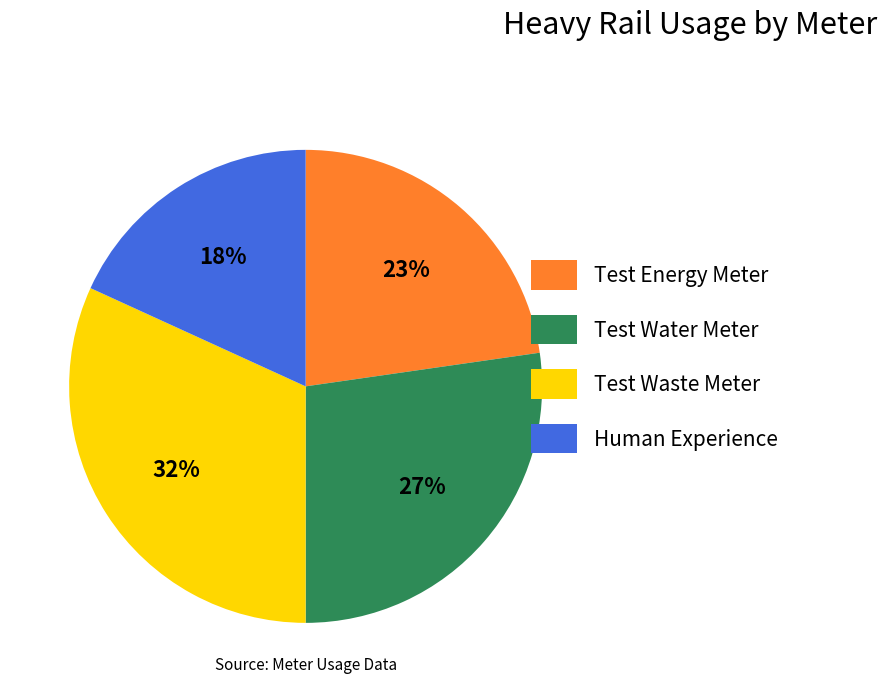

Combined, do Test Waste Meter and Test Energy Meter account for over 50%?

Yes